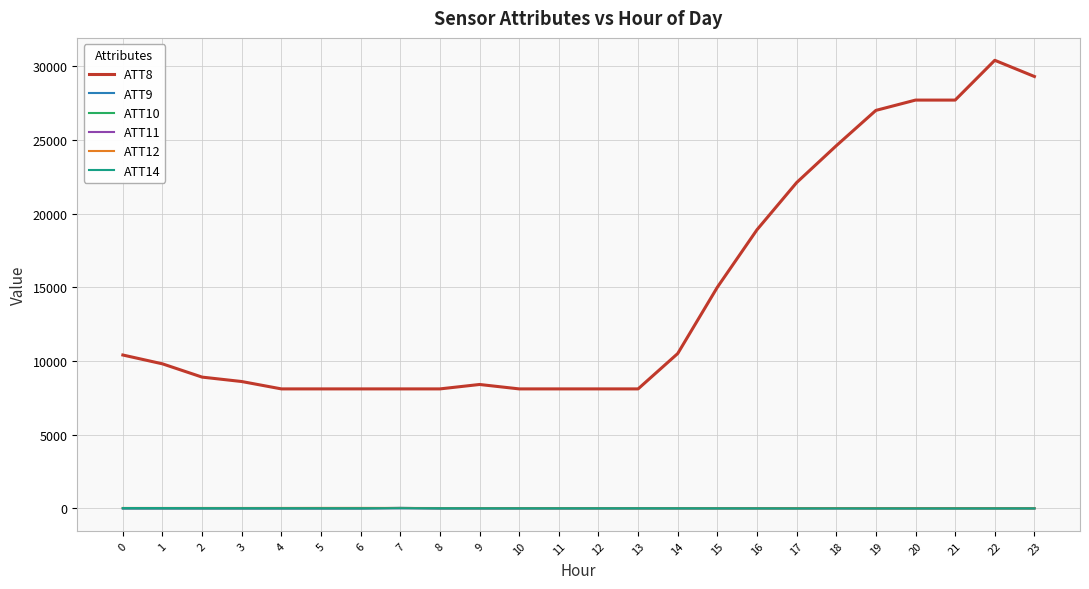

True or false: ATT11 has more than 0 interior local peaks.

True